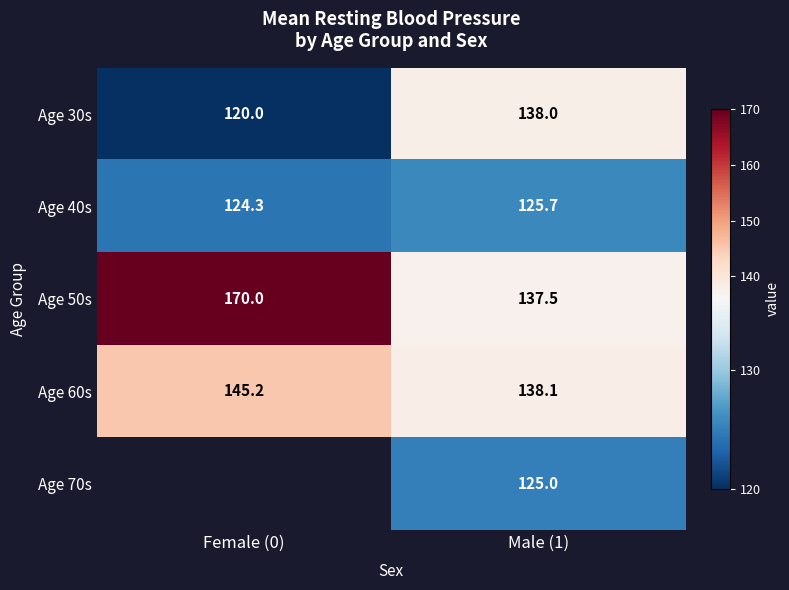

Which category has the highest value in the Age 60s series?

Female (0)